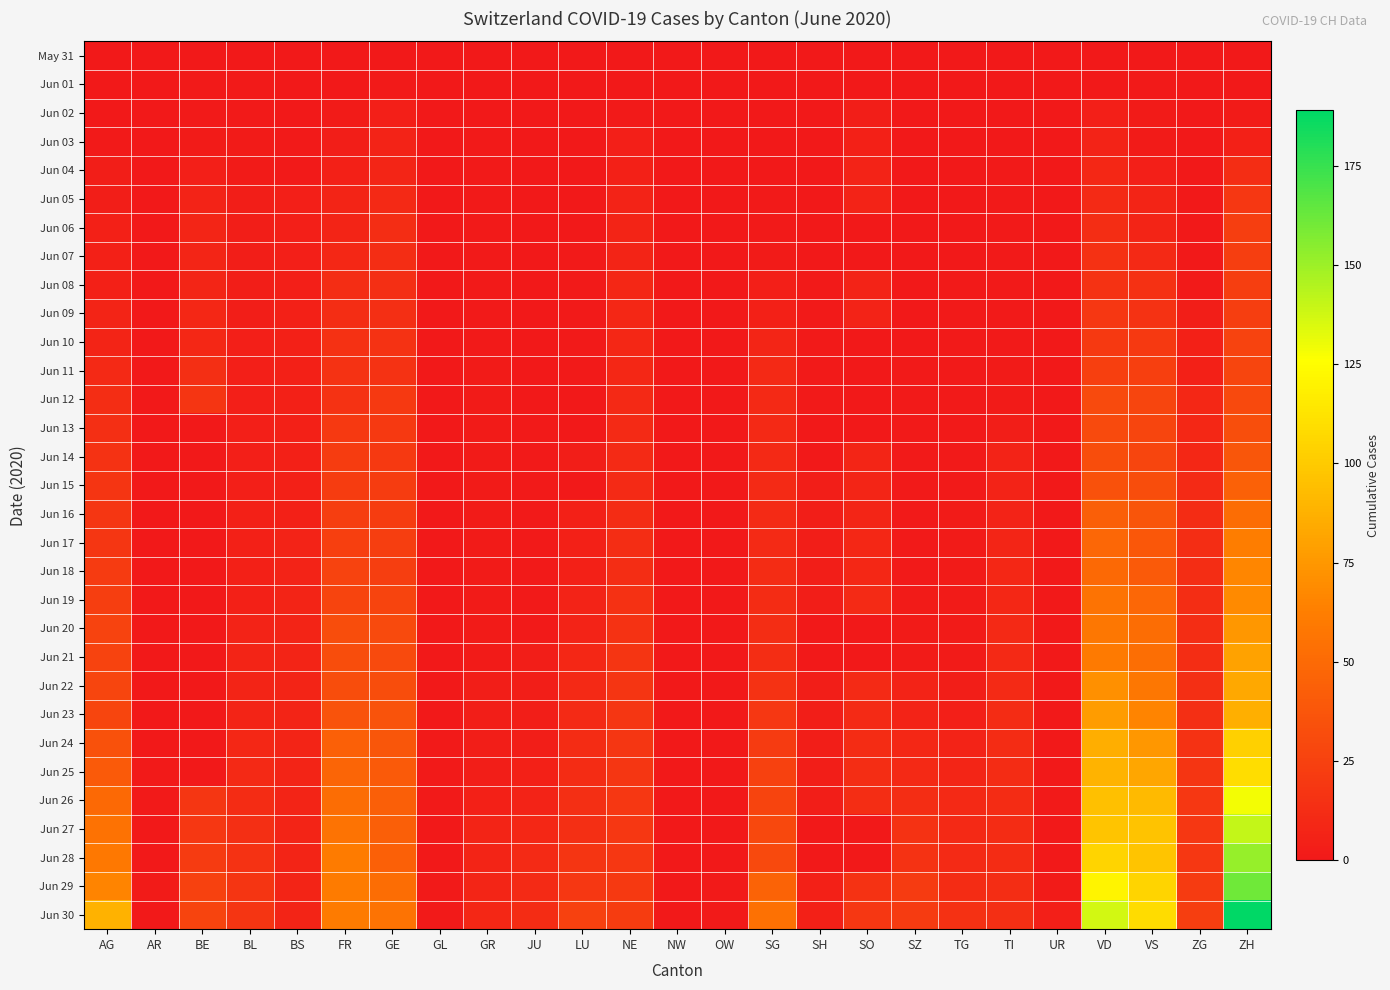

Which label corresponds to the largest value in the chart?

ZH